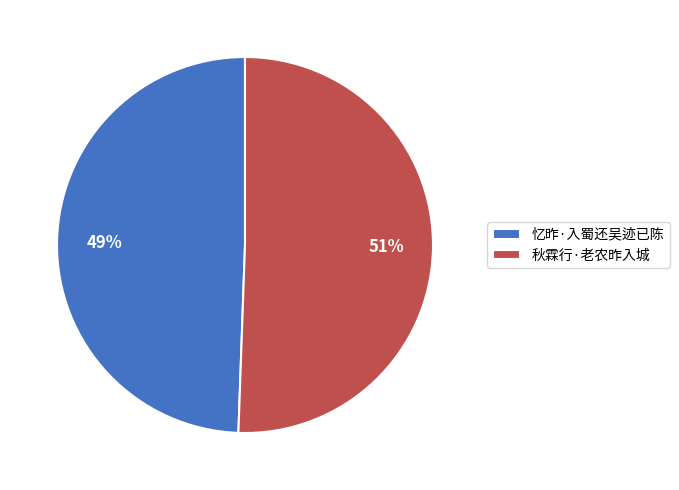

Which slice is the largest?

秋霖行·老农昨入城